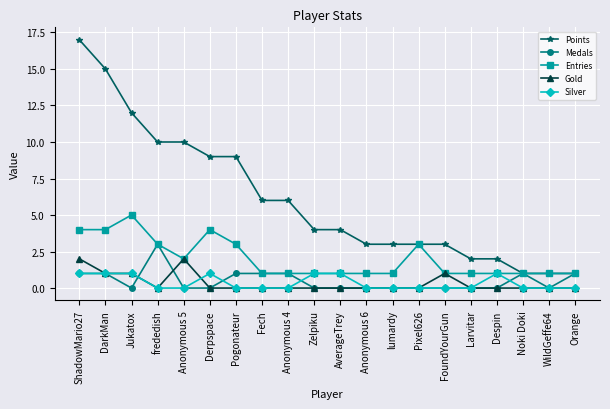

What is the spread (max minus min) of values at Despin?

2